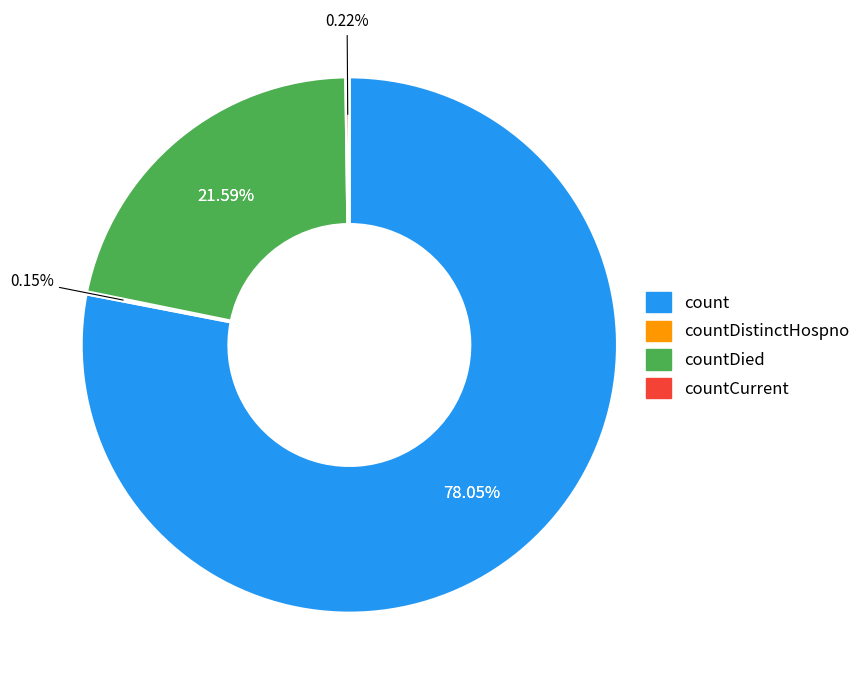

How many slices are in this pie chart?

4